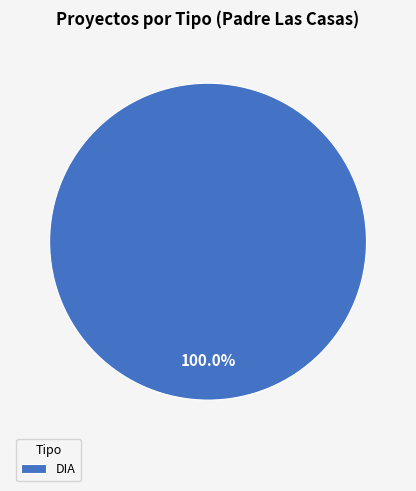

What is the majority slice?

DIA